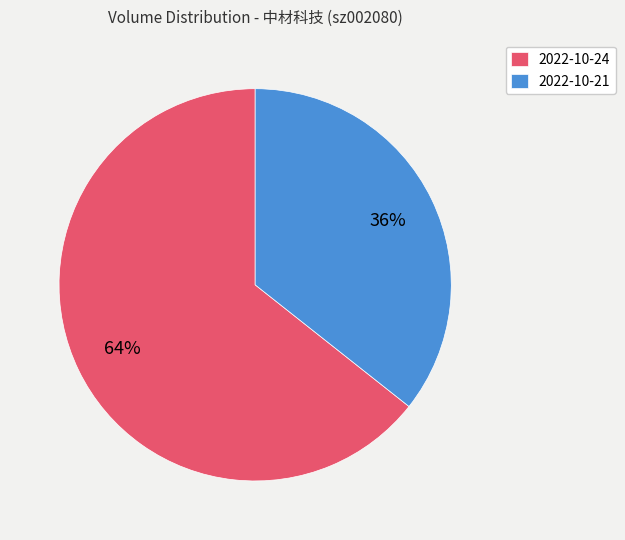

Which category accounts for the majority?

2022-10-24